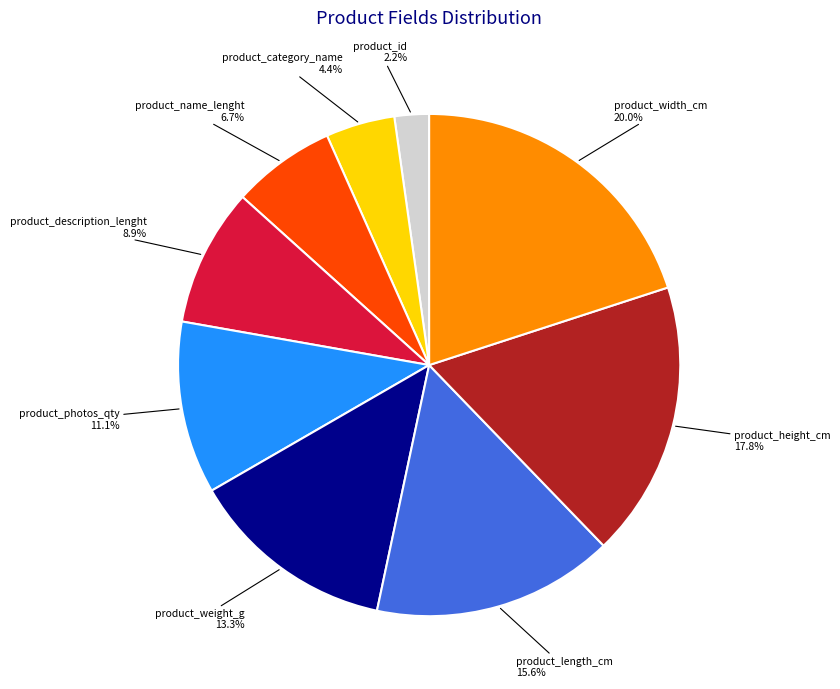

Does any single category account for the majority?

No